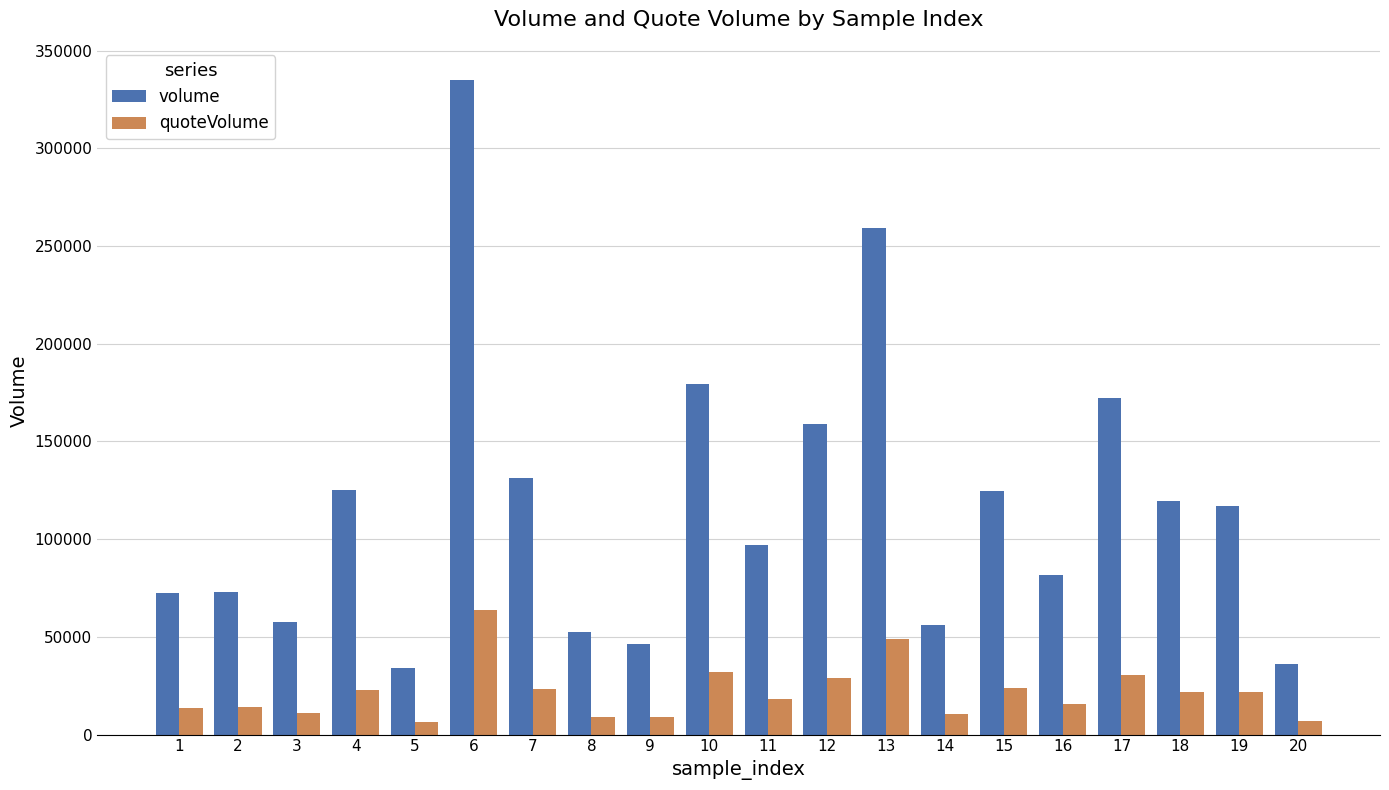

Rank the series at 2 from lowest to highest value.

quoteVolume, volume